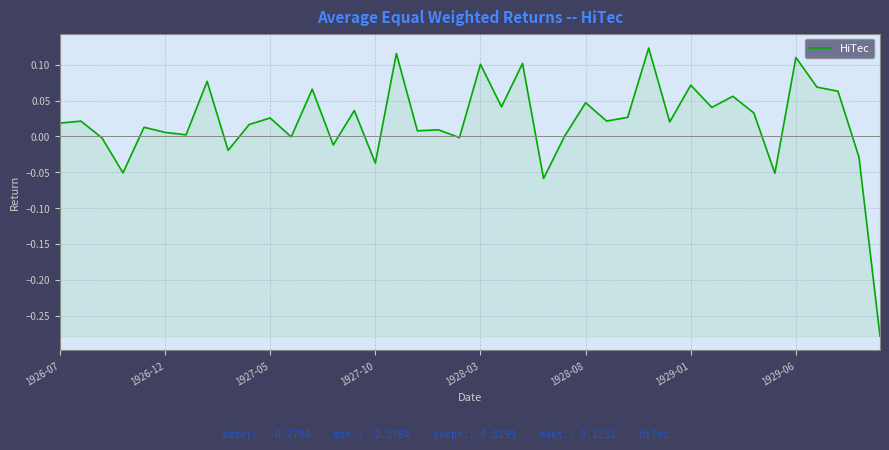

What is the difference between the maximum and minimum values?

0.4